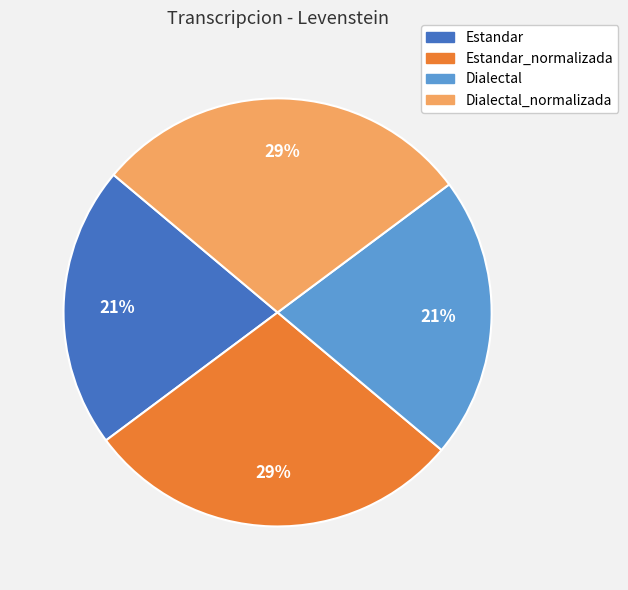

To the nearest percent, what is the average slice percentage?

25%